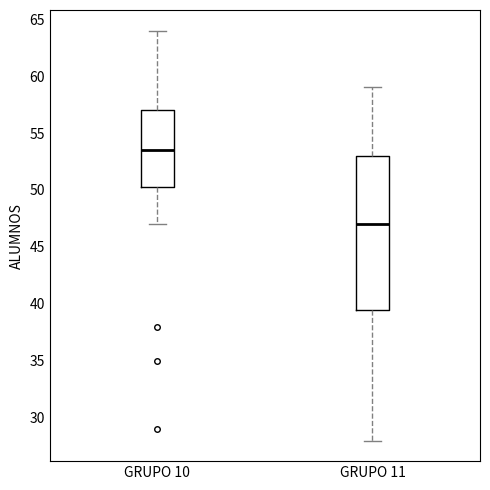

Reading left to right, transcribe this box plot: for each box, give where its median line is, the range the box spans, and where its two whiskers end, as read against the y-axis. The values are not printed on the chart, so give them approximately, as read against the axis.

GRUPO 10: median 53.5, box 50.5 to 57.0, whiskers 47.0 to 64.0
GRUPO 11: median 47.0, box 39.5 to 53.0, whiskers 28.0 to 59.0